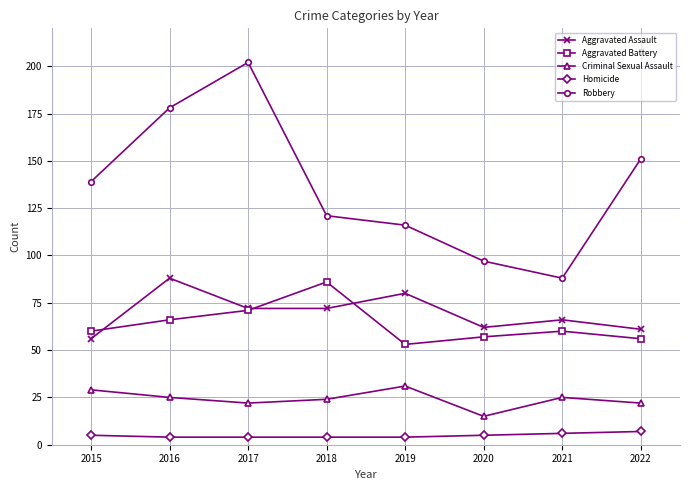

What is the value of the Criminal Sexual Assault point at the 2nd from the left?

25